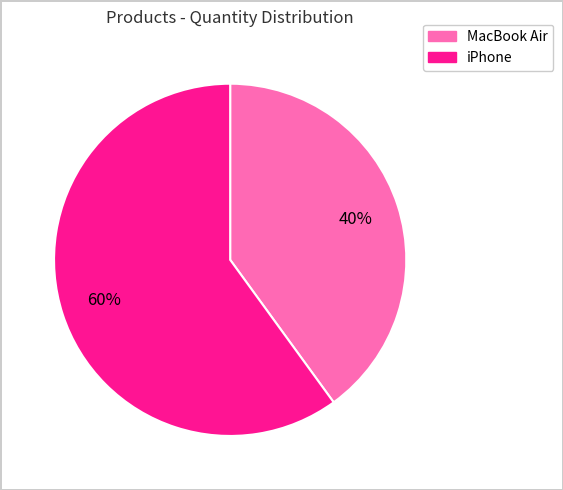

Do MacBook Air and iPhone together represent more than half of the pie?

Yes